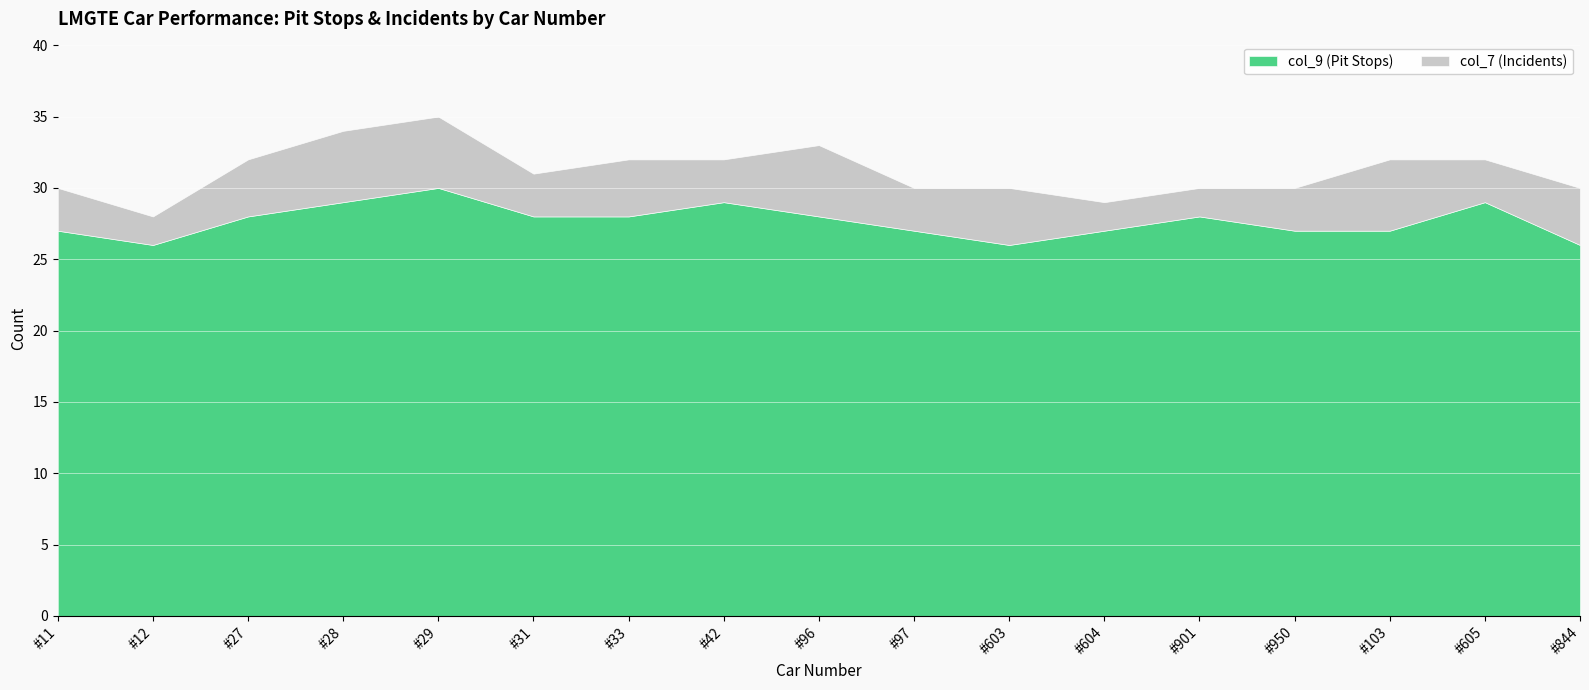

Which label corresponds to the largest value in the chart?

#29